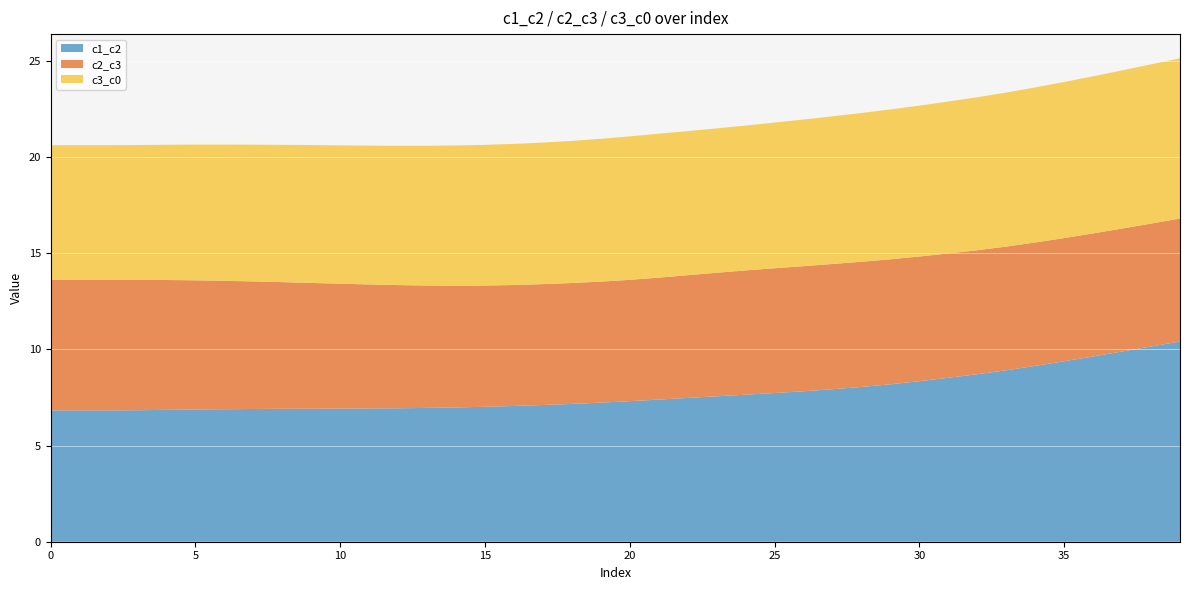

Reading right to left, extract all data points from this chart.

c1_c2: 39=10.4	38=10.2	37=9.9	36=9.6	35=9.4	34=9.1	33=8.9	32=8.7	31=8.5	30=8.3	29=8.2	28=8.1	27=7.9	26=7.8	25=7.7	24=7.6	23=7.6	22=7.5	21=7.4	20=7.3	19=7.2	18=7.2	17=7.1	16=7.1	15=7.0	14=7.0	13=7.0	12=6.9	11=6.9	10=6.9	9=6.9	8=6.9	7=6.9	6=6.9	5=6.9	4=6.9	3=6.8	2=6.8	1=6.8	0=6.8
c2_c3: 39=6.4	38=6.4	37=6.4	36=6.4	35=6.4	34=6.4	33=6.4	32=6.4	31=6.5	30=6.5	29=6.5	28=6.5	27=6.5	26=6.5	25=6.5	24=6.5	23=6.4	22=6.4	21=6.3	20=6.3	19=6.3	18=6.3	17=6.3	16=6.3	15=6.3	14=6.3	13=6.4	12=6.4	11=6.5	10=6.5	9=6.5	8=6.6	7=6.6	6=6.7	5=6.7	4=6.8	3=6.8	2=6.8	1=6.8	0=6.8
c3_c0: 39=8.3	38=8.3	37=8.2	36=8.2	35=8.1	34=8.1	33=8.0	32=8.0	31=7.9	30=7.8	29=7.8	28=7.7	27=7.7	26=7.6	25=7.6	24=7.5	23=7.5	22=7.5	21=7.5	20=7.5	19=7.4	18=7.4	17=7.4	16=7.3	15=7.3	14=7.3	13=7.3	12=7.2	11=7.2	10=7.2	9=7.2	8=7.1	7=7.1	6=7.1	5=7.1	4=7.0	3=7.0	2=7.0	1=7.0	0=7.0